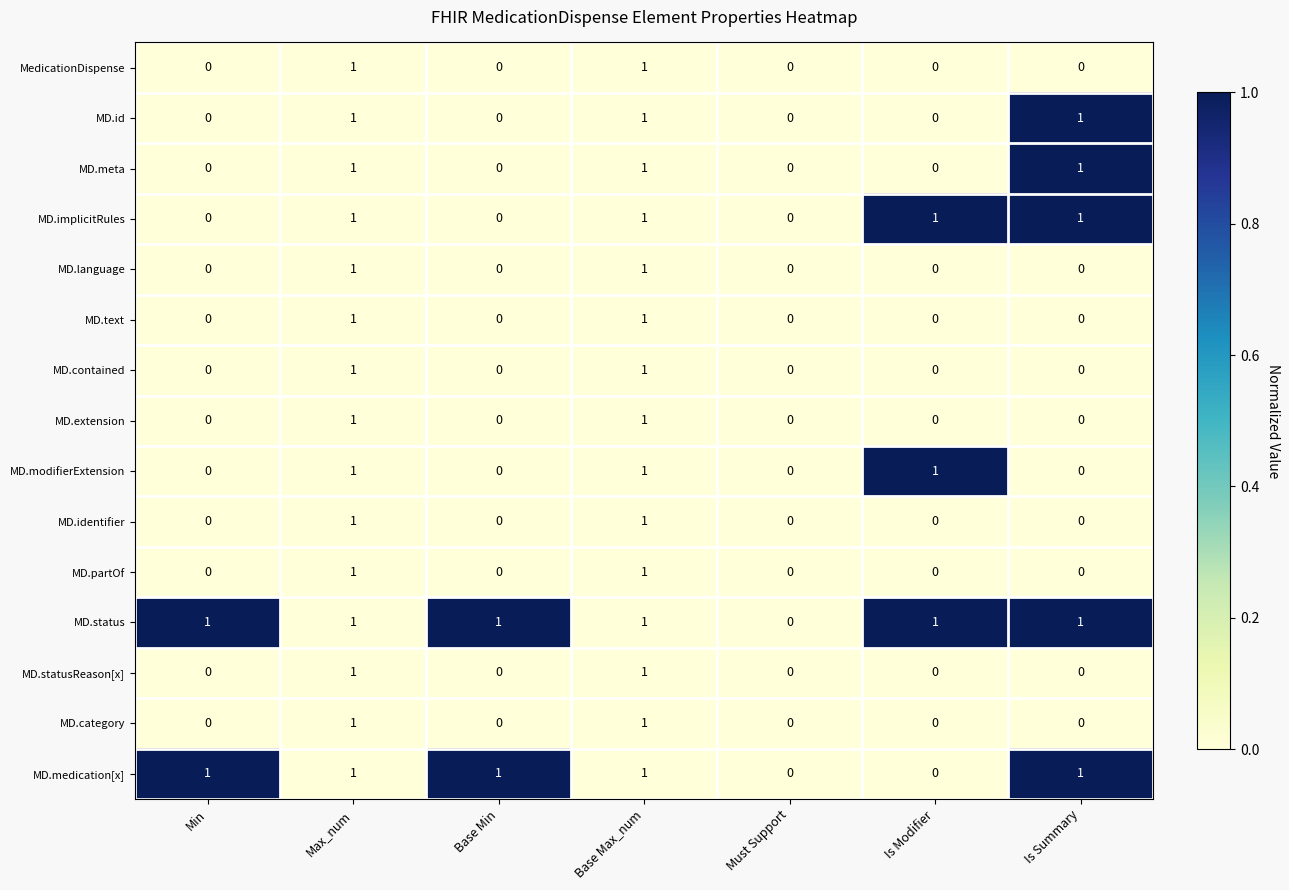

Count the number of categories in the chart.

7